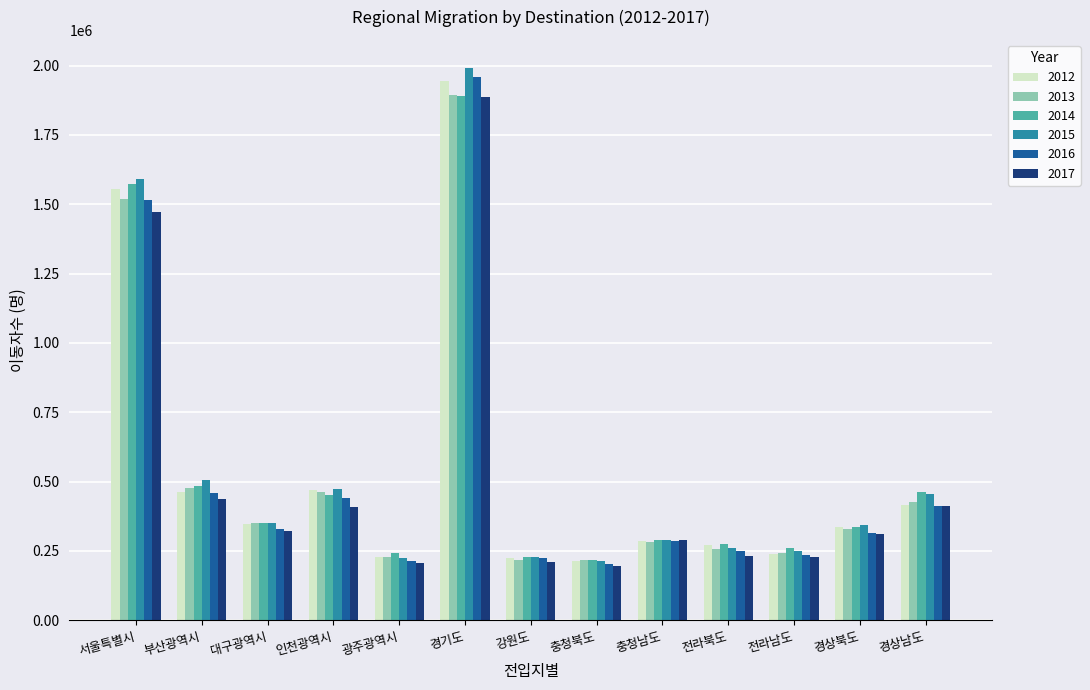

What is the label of the 5th bar from the left?

광주광역시